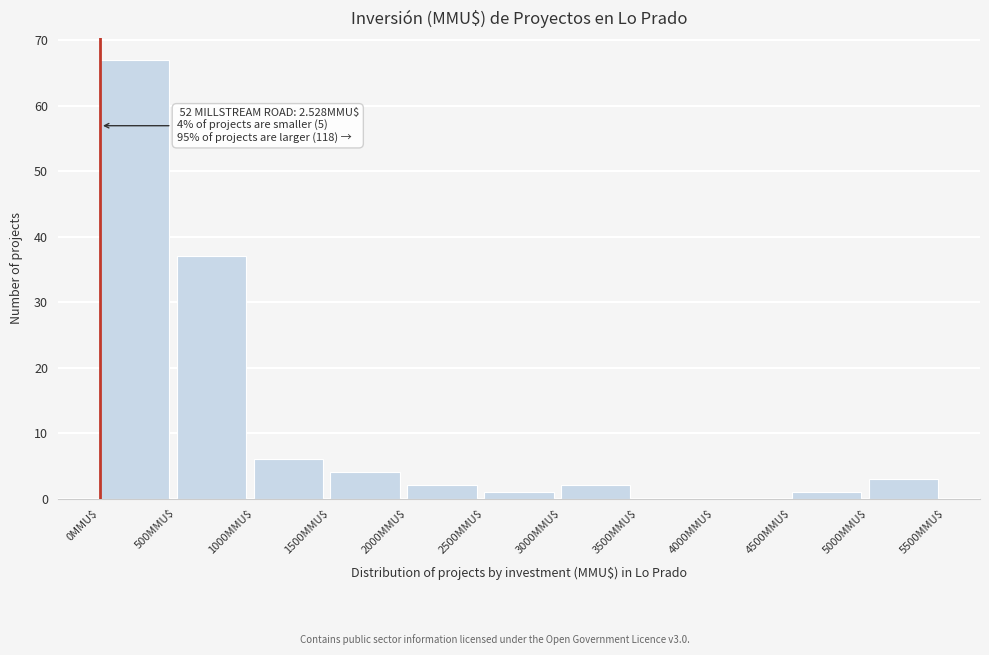

Over which range of the x-axis is the bar tallest?

0 to 500